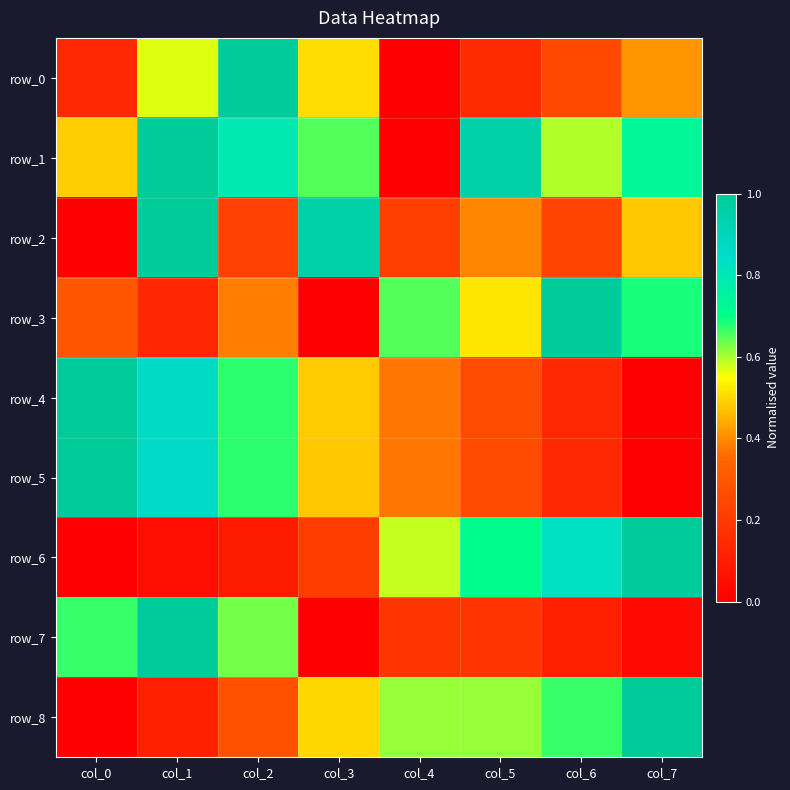

Read the row_4 value at col_4.

0.4